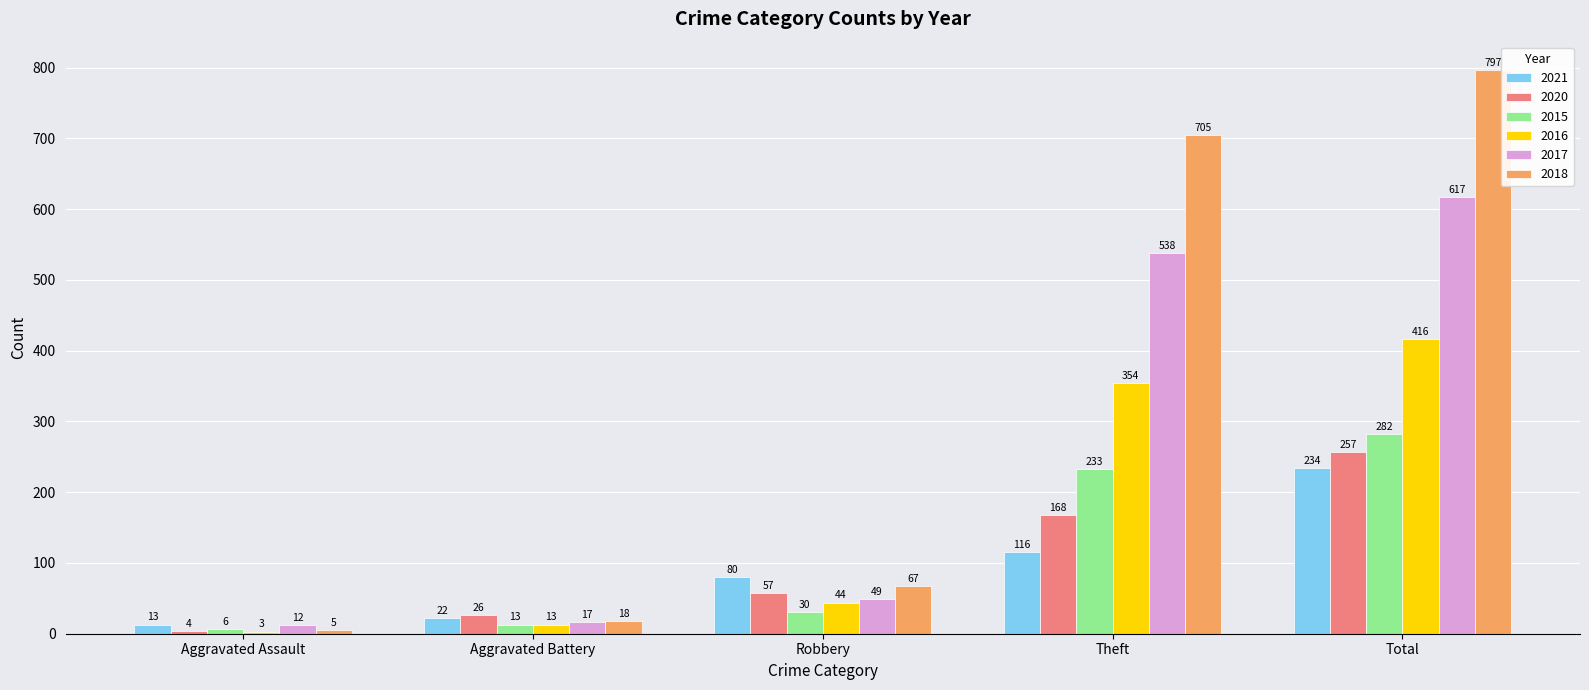

What is the sum of all 2017 values?

1233